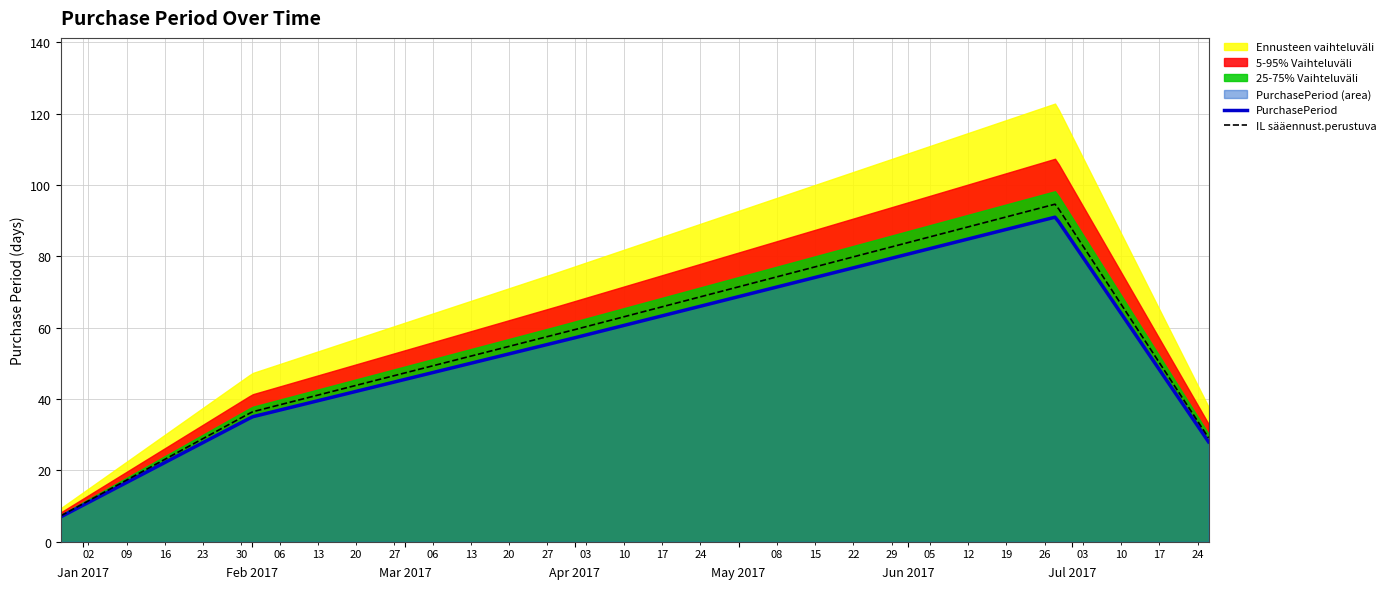

What is the maximum value for IL sääennust.perustuva?

94.6